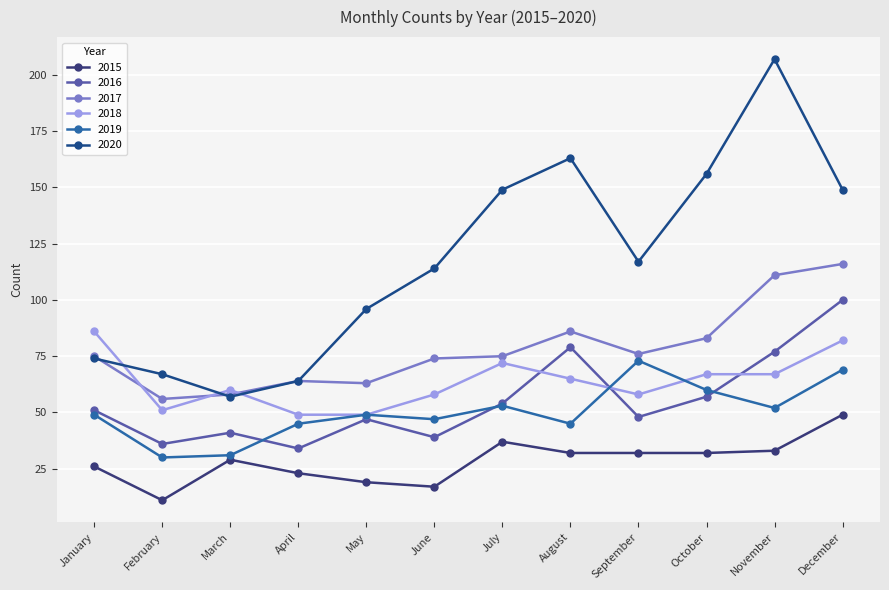

What is the spread (max minus min) of values at May?

77